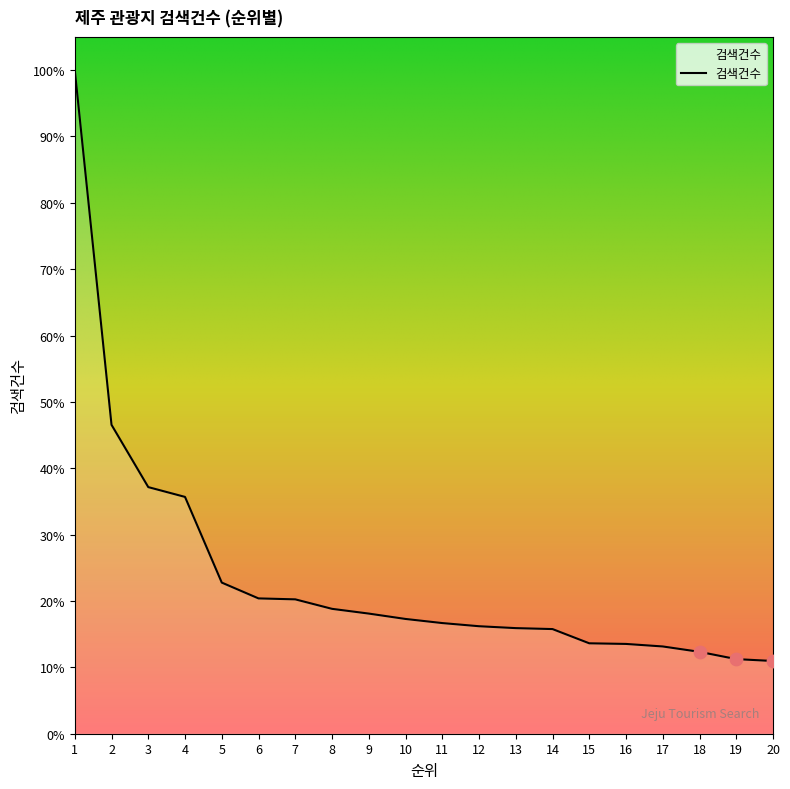

Is this an area chart (filled region under the line)?

Yes